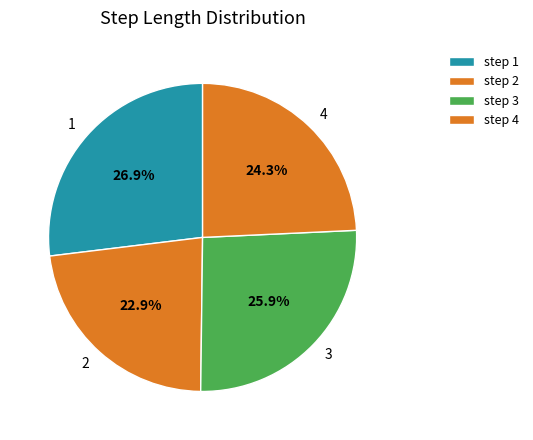

What percentage is the 4 slice, to the nearest percent?

24%